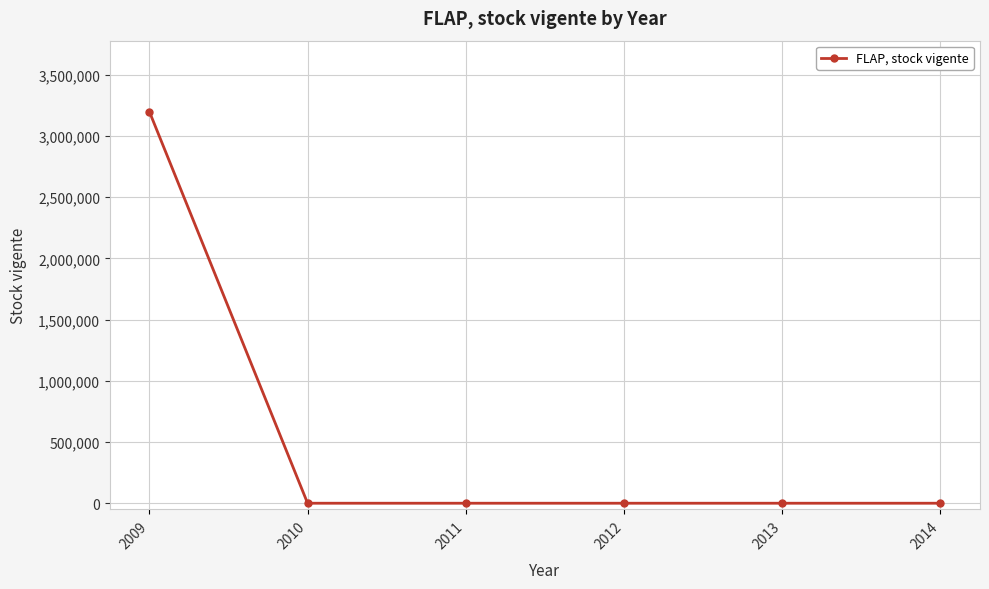

What is the difference between the values at 2013 and 2009?

3198606